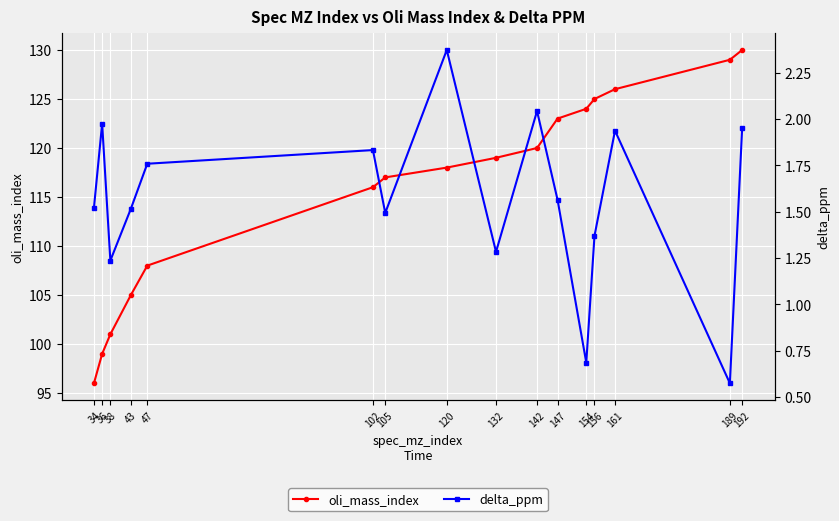

At which label does delta_ppm reach its minimum?

189